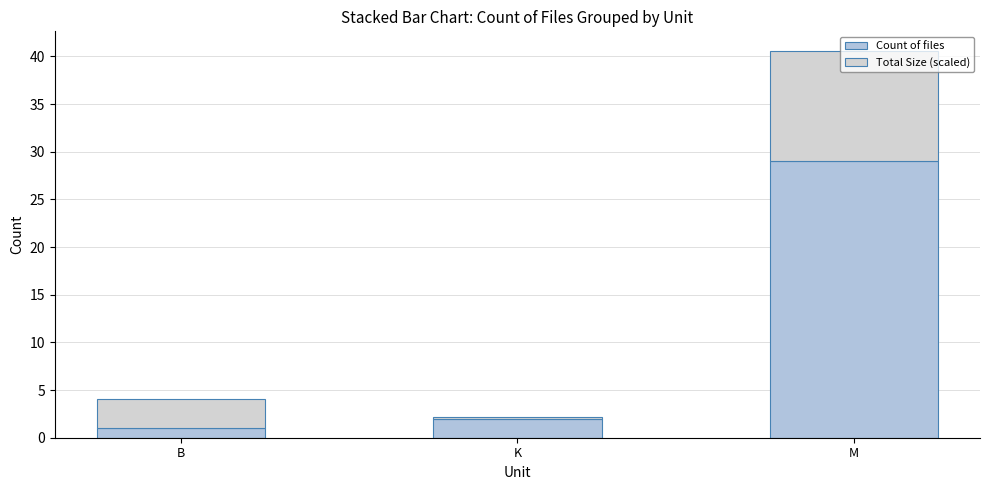

Where does the Total Size (scaled) series first go above 3?

B